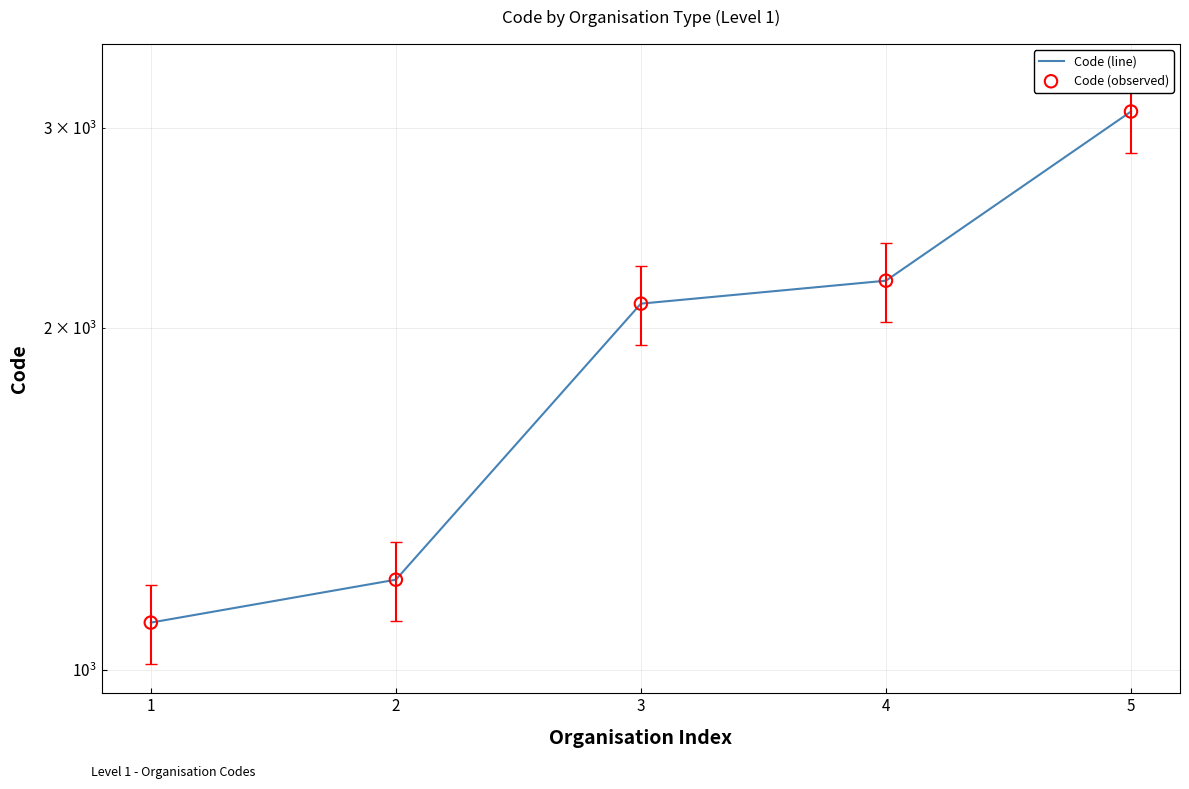

Which series has the largest total across all categories?

Code (line)